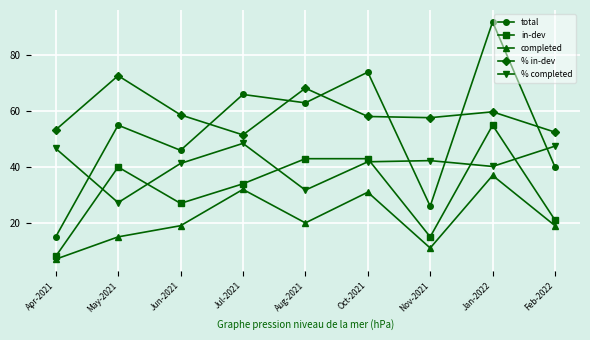

Which category has the lowest value in the % in-dev series?

Jul-2021